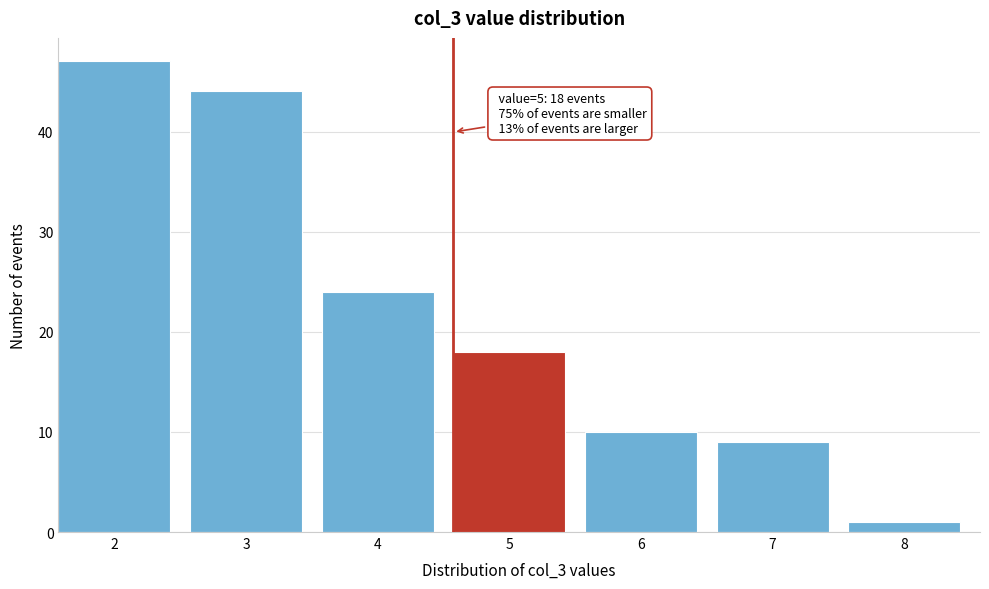

Reading left to right, extract all data points from this chart.

2=47	3=44	4=24	5=18	6=10	7=9	8=1